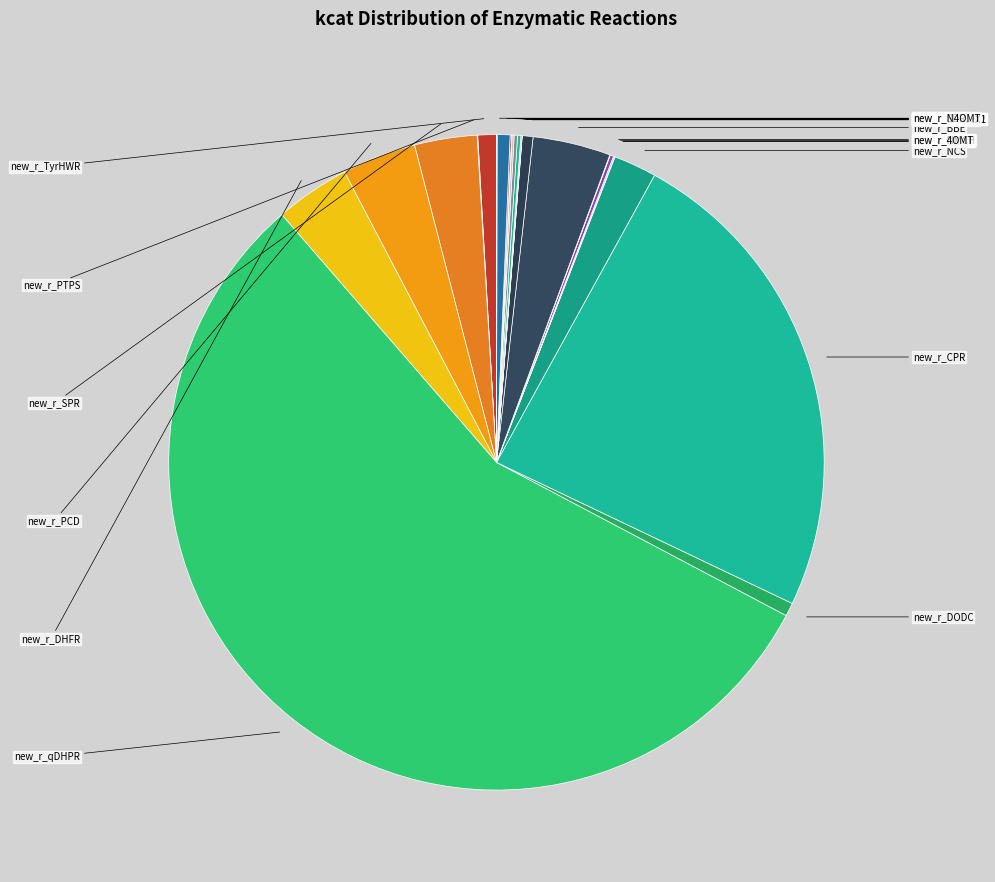

Which has a higher value, new_r_SPR or new_r_CYP82X1?

new_r_SPR